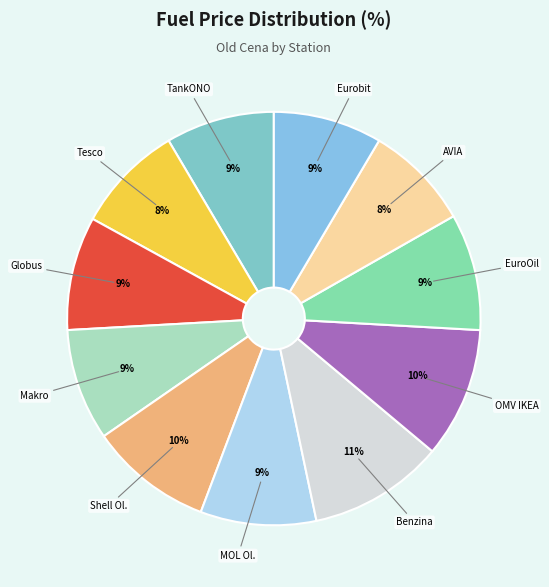

What is the ratio of the value at EuroOil to the value at Makro?

1.0